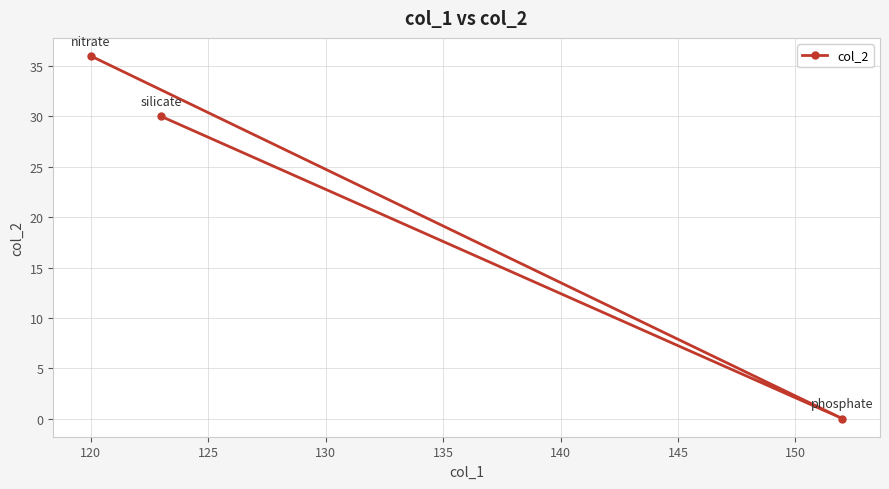

What is the average value?

22